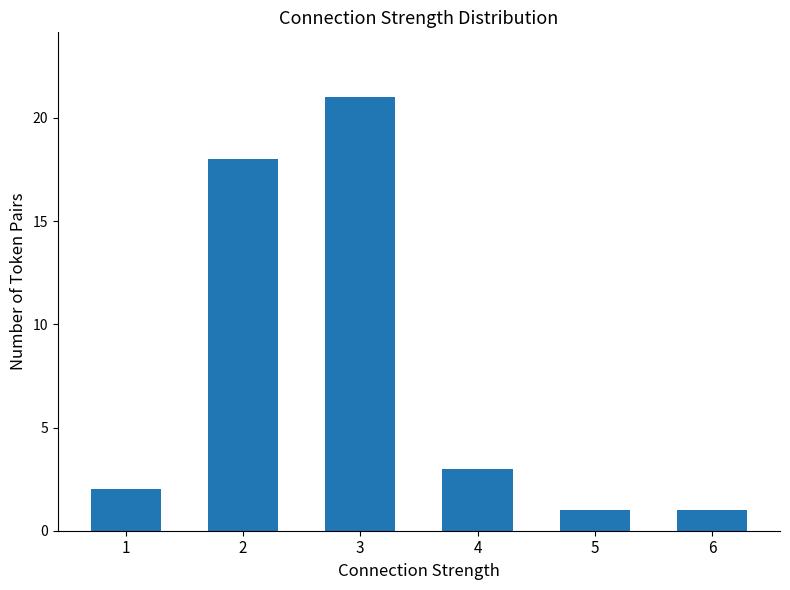

Which has a higher value, 5 or 4?

4